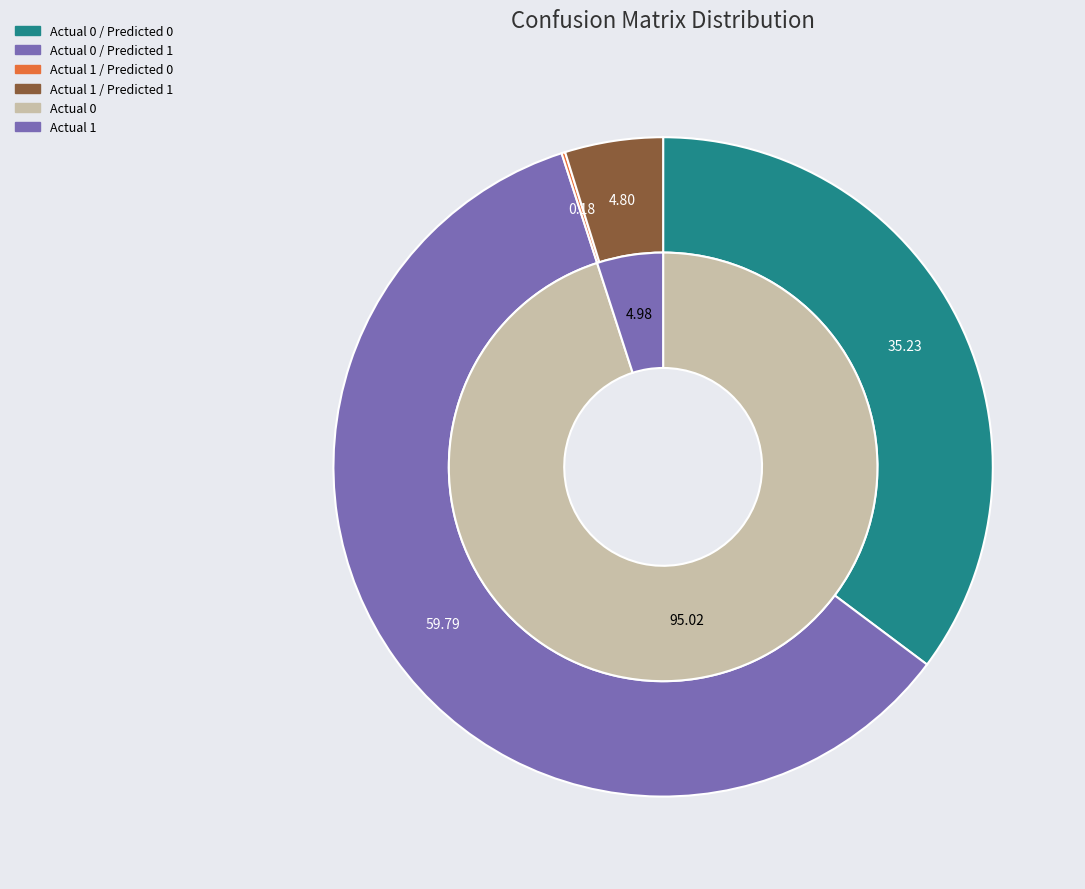

To the nearest percent, what is the average slice percentage?

25%